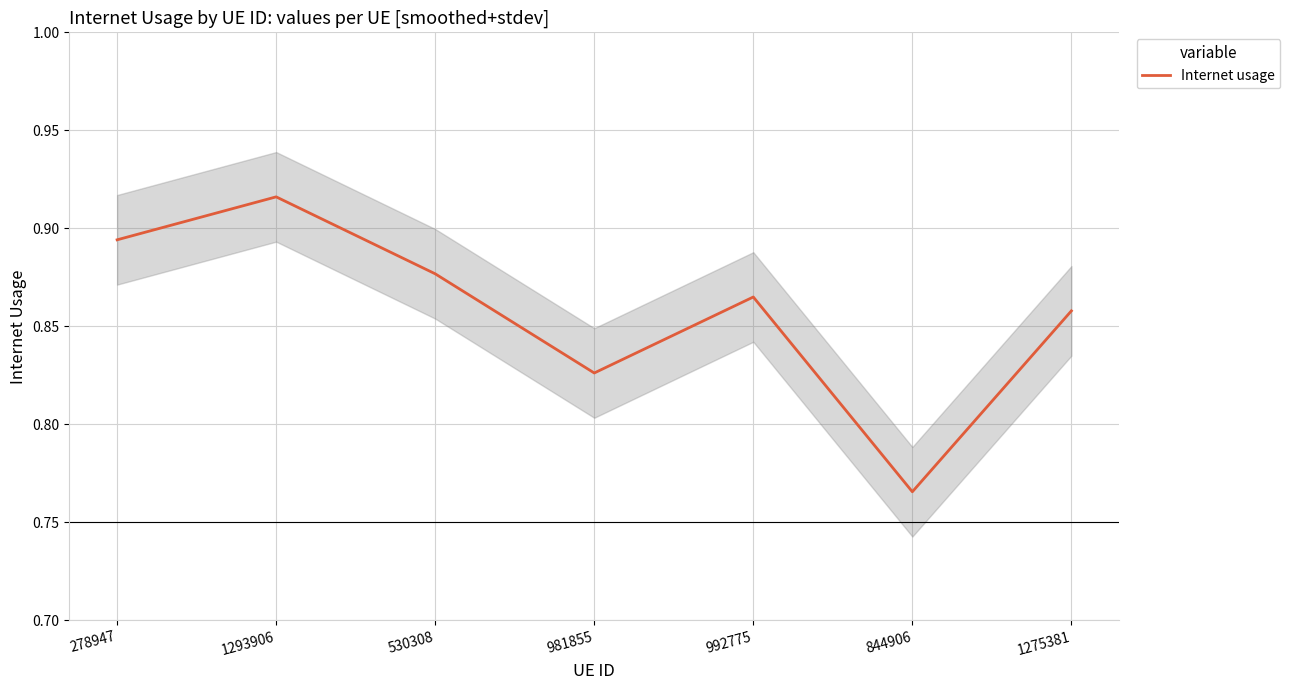

Reading left to right, list all the values displayed in this chart.

278947=0.9	1293906=0.9	530308=0.9	981855=0.8	992775=0.9	844906=0.8	1275381=0.9